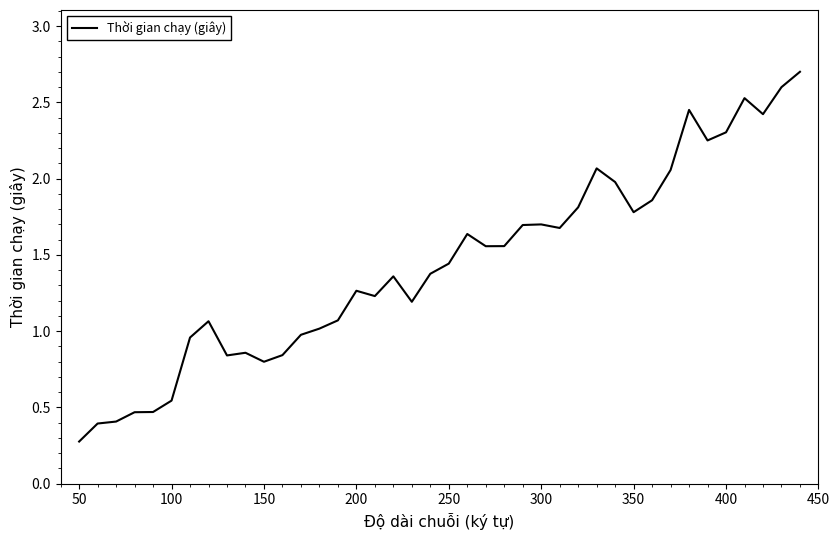

What is the smallest value displayed?

0.3